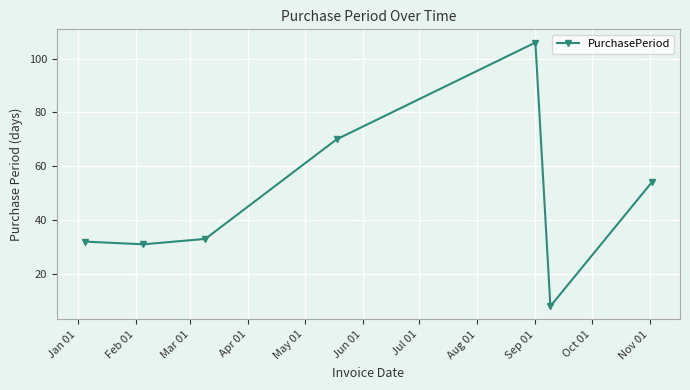

What is the maximum value shown in the chart?

106